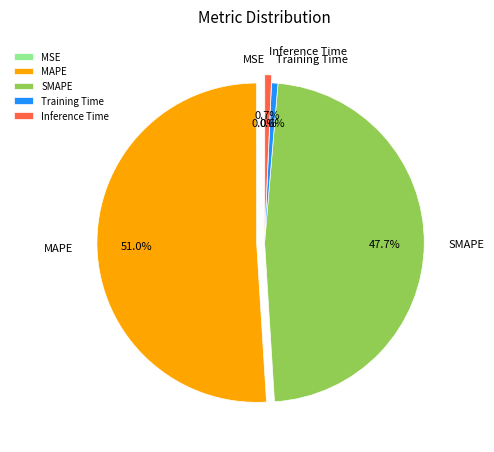

To the nearest percent, what is the combined percentage of Training Time and Inference Time?

1%